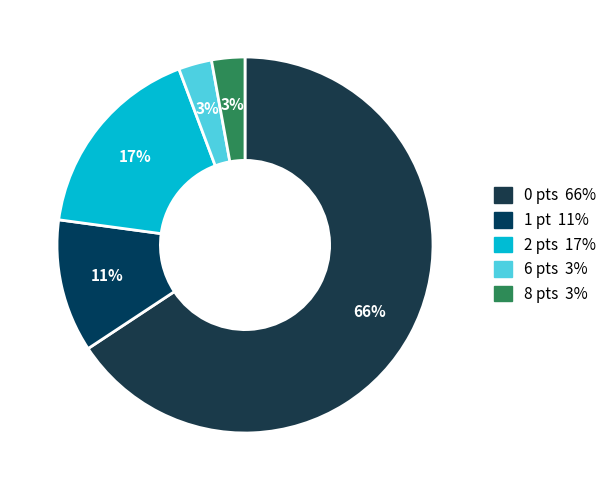

Count the number of slices in the pie.

5